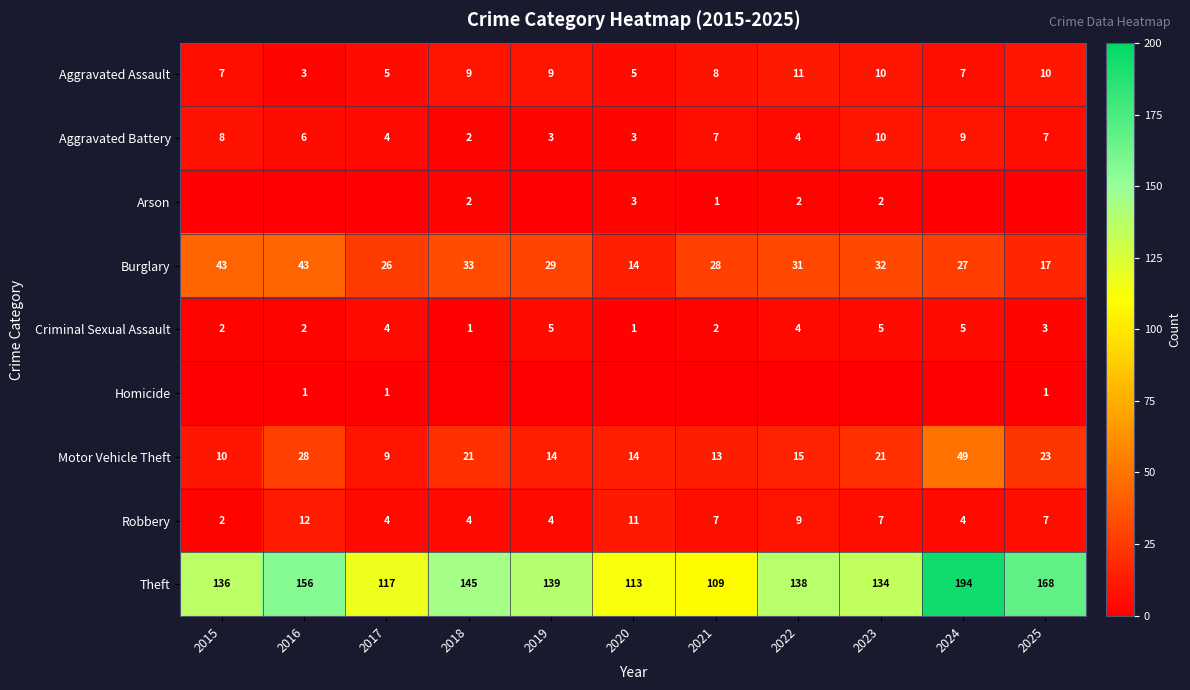

What value does the Motor Vehicle Theft series have at 2015?

10